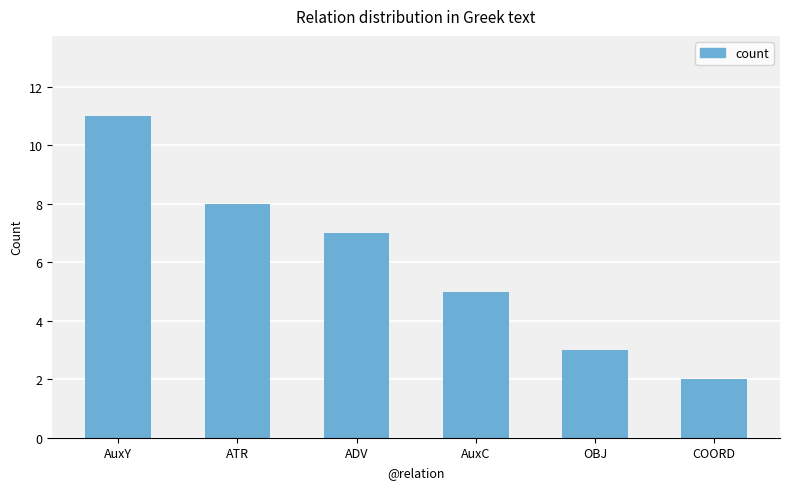

What is the value of the 6th bar from the left?

2